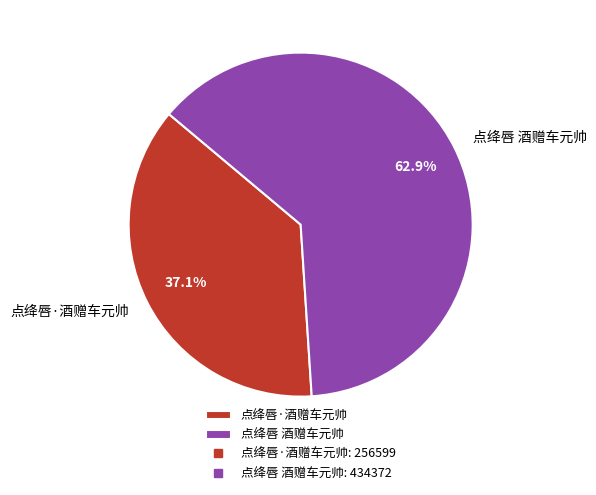

To the nearest percent, what is the combined percentage of 点绛唇·酒赠车元帅 and 点绛唇 酒赠车元帅?

100%